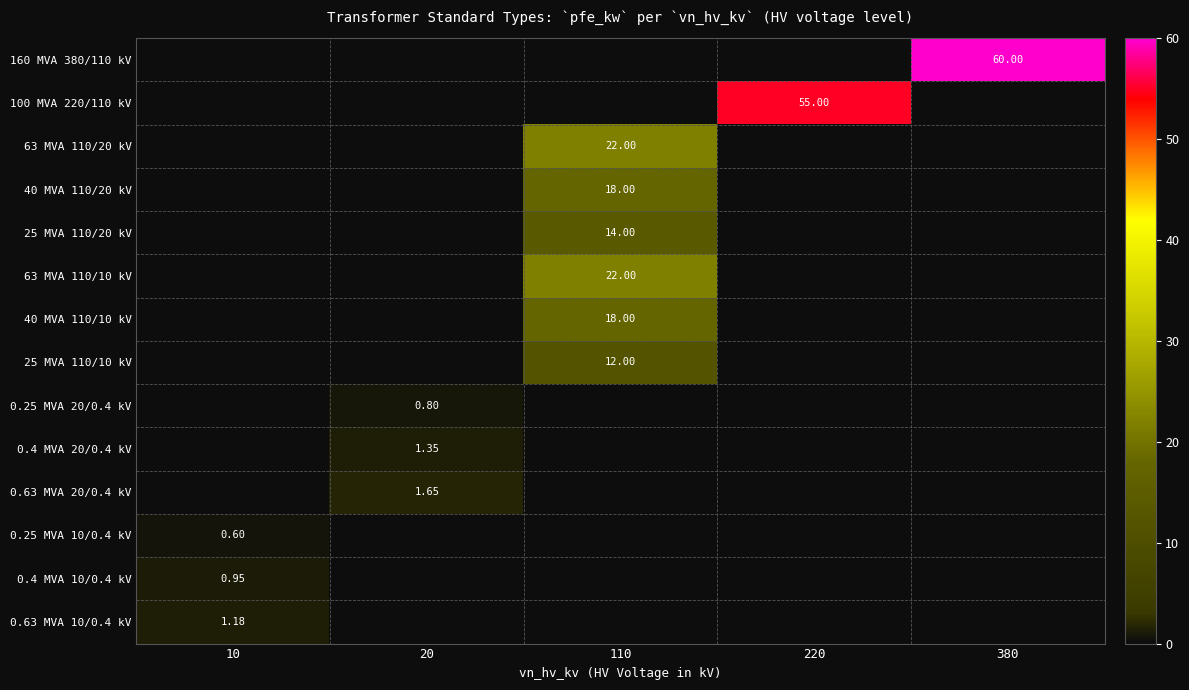

Between 220 and 380, which is larger?

380